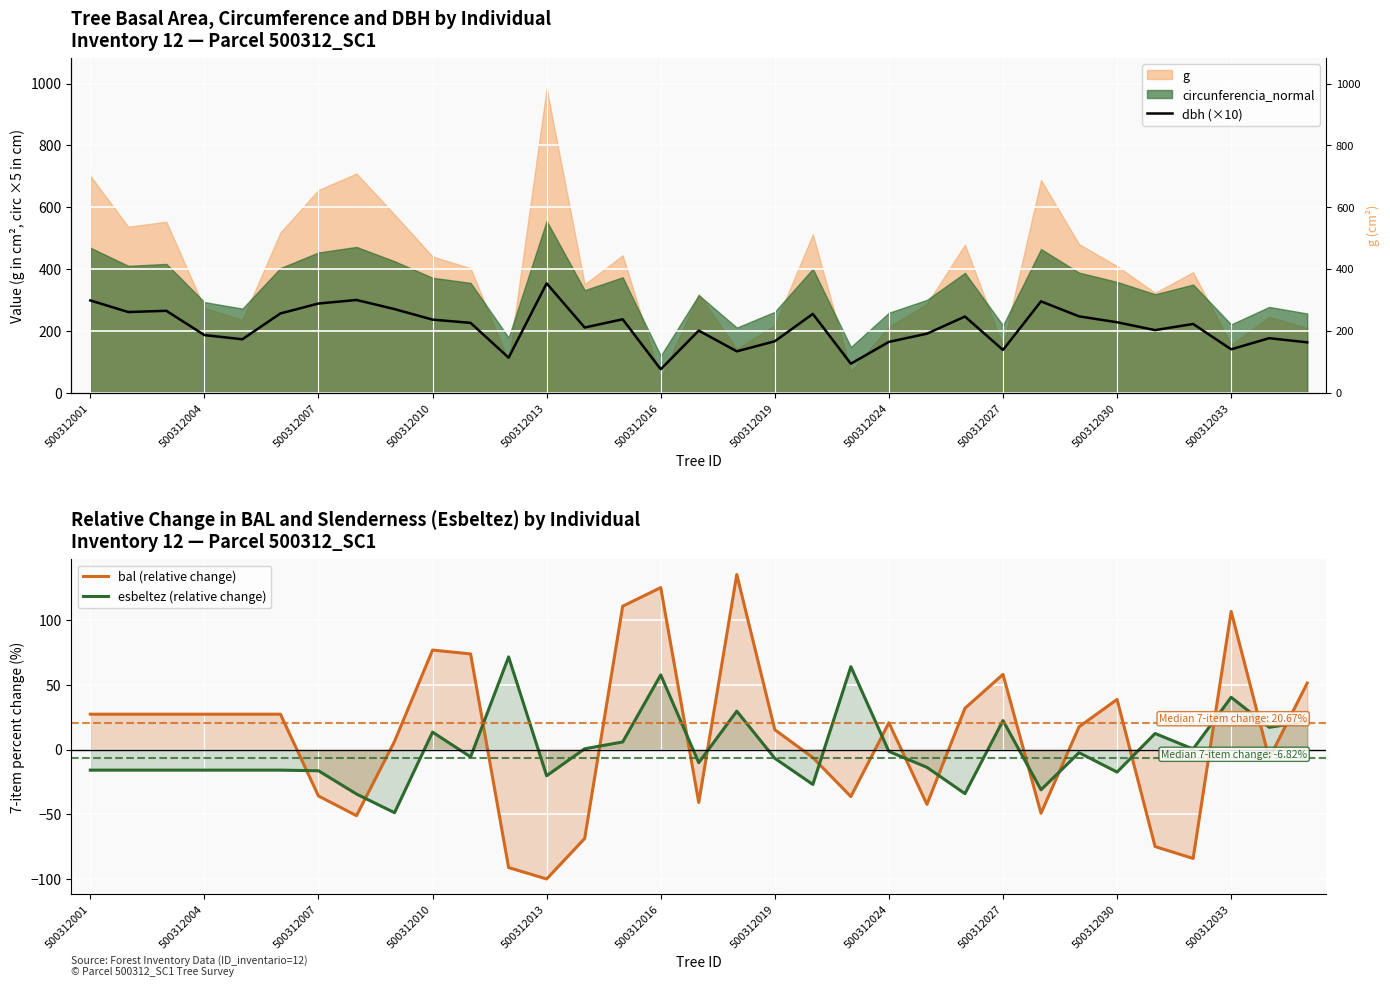

True or false: dbh (×10) and esbeltez (relative change) cross at least once.

False